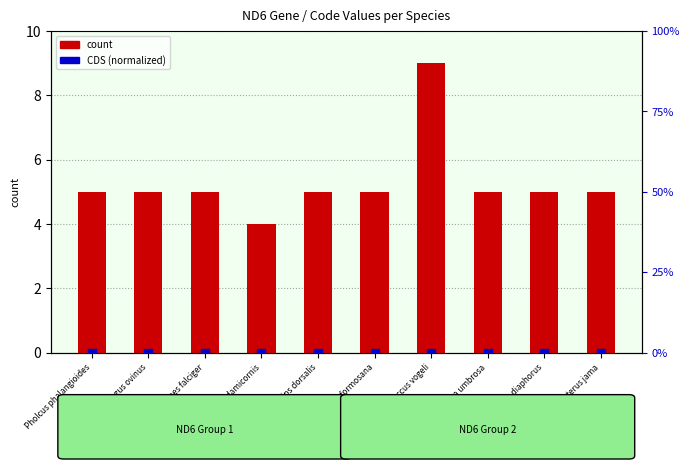

Which series contains the highest Y value?

count